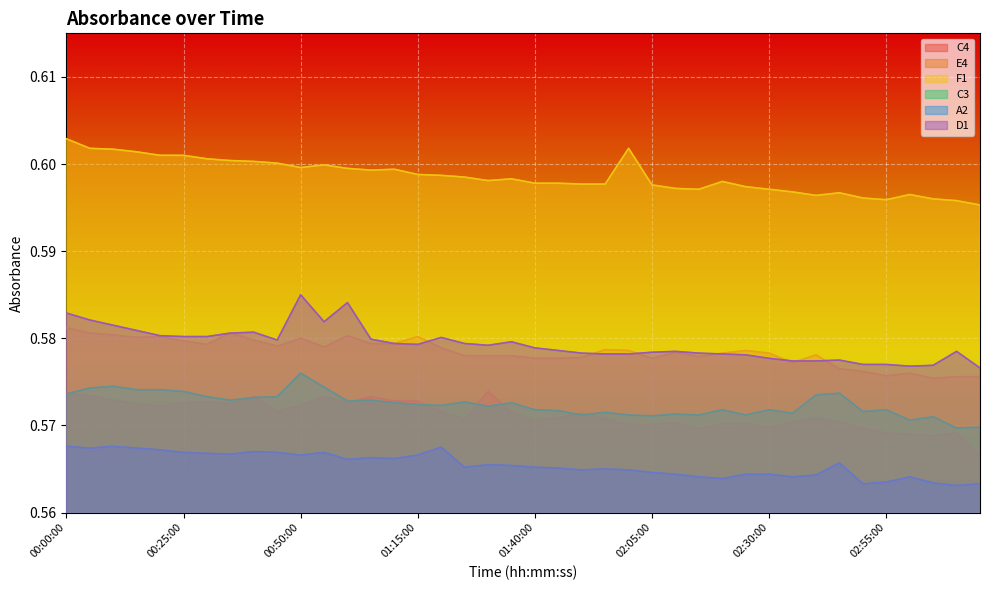

What is the average value of the D1 series?

0.6